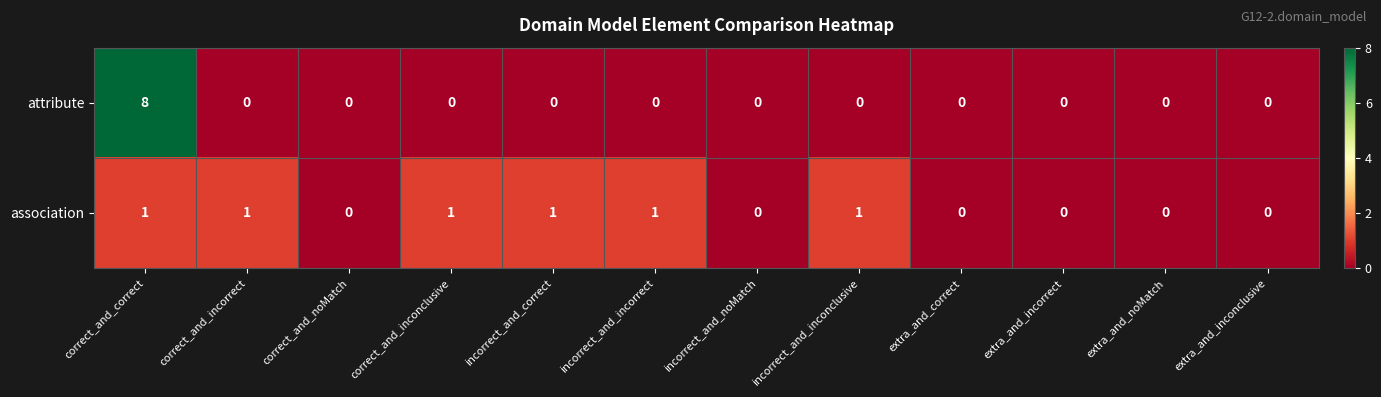

Which series has the widest spread of values?

attribute